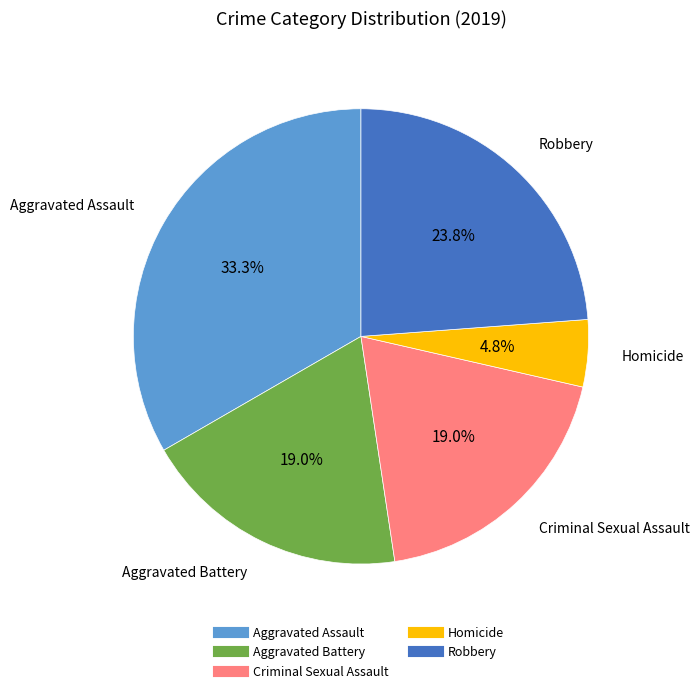

Count the number of slices in the pie.

5